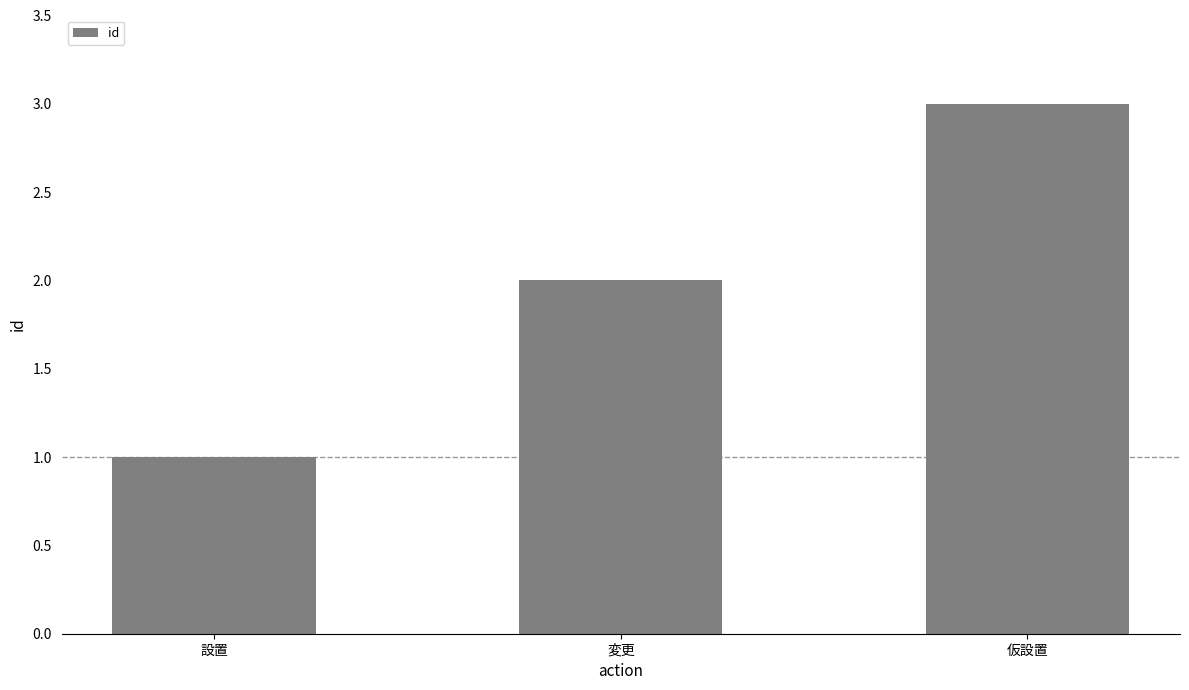

What is the label of the 3rd bar from the left?

仮設置